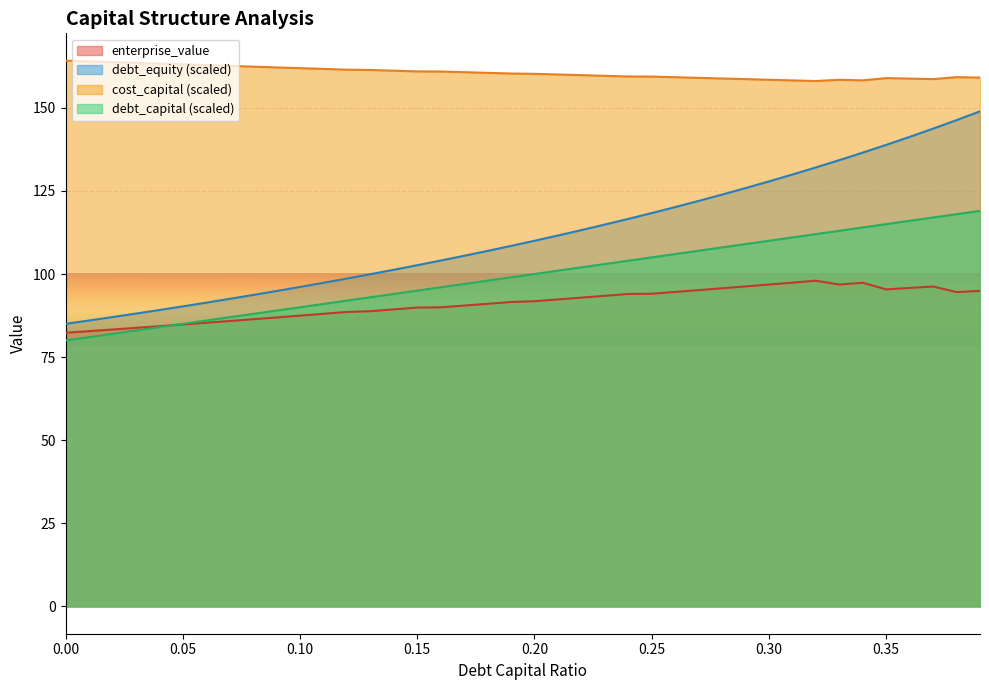

The debt_equity series shows 158.8 at 0.15. True or false?

False